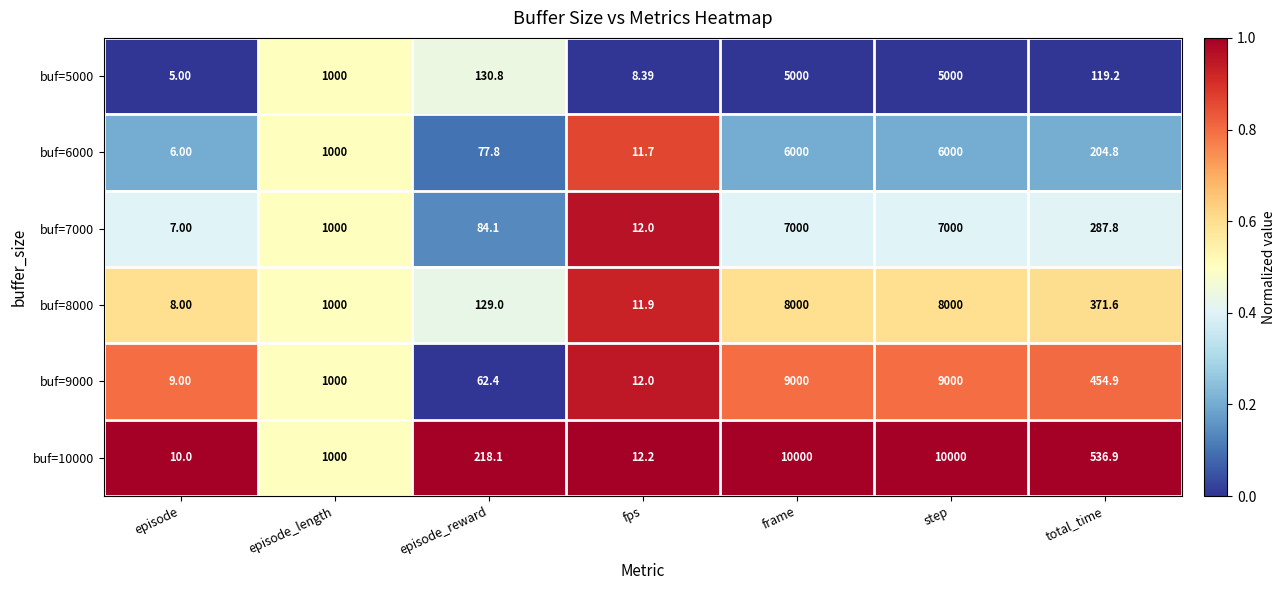

Which category has the lowest value in the buf=8000 series?

episode